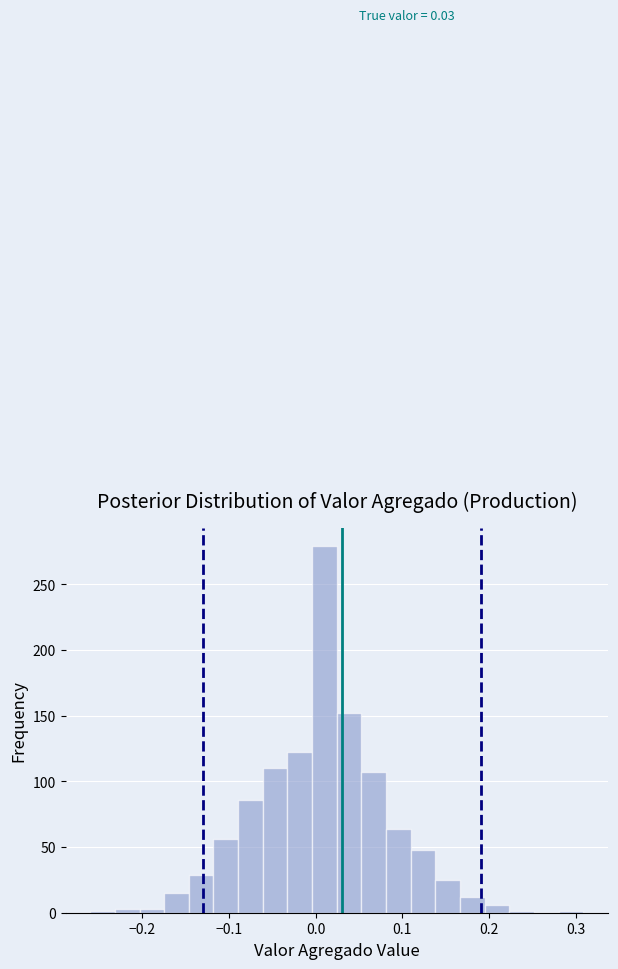

Read against the x-axis, roughly where is the centre of the tallest bar?

0.01